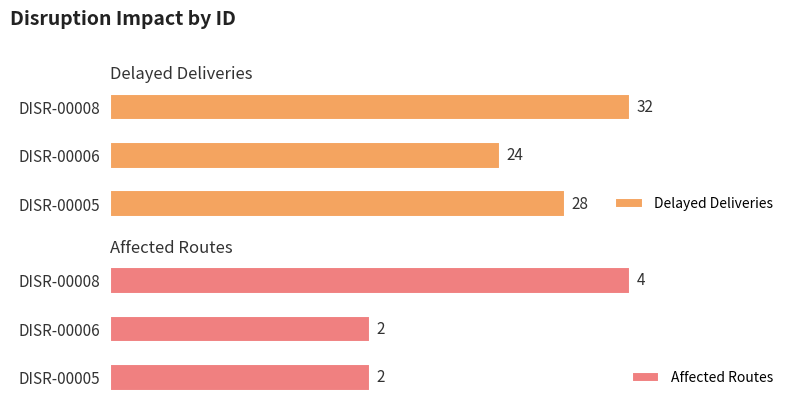

How many bars are there in each group?

2